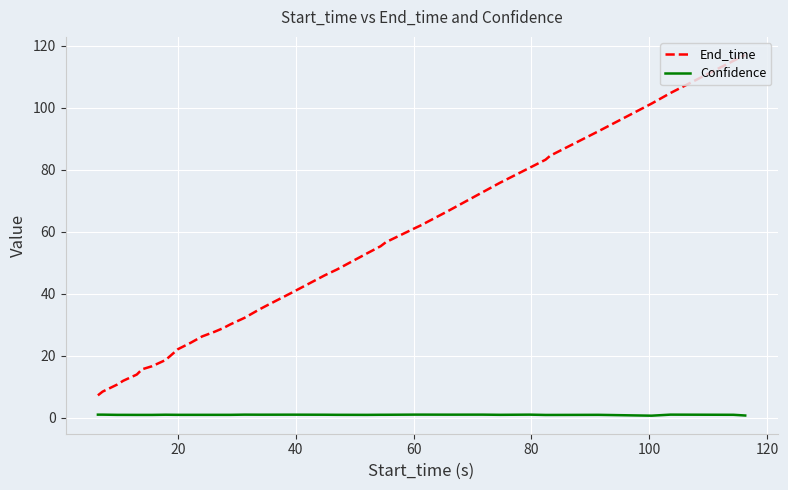

Which series has the widest spread of values?

End_time